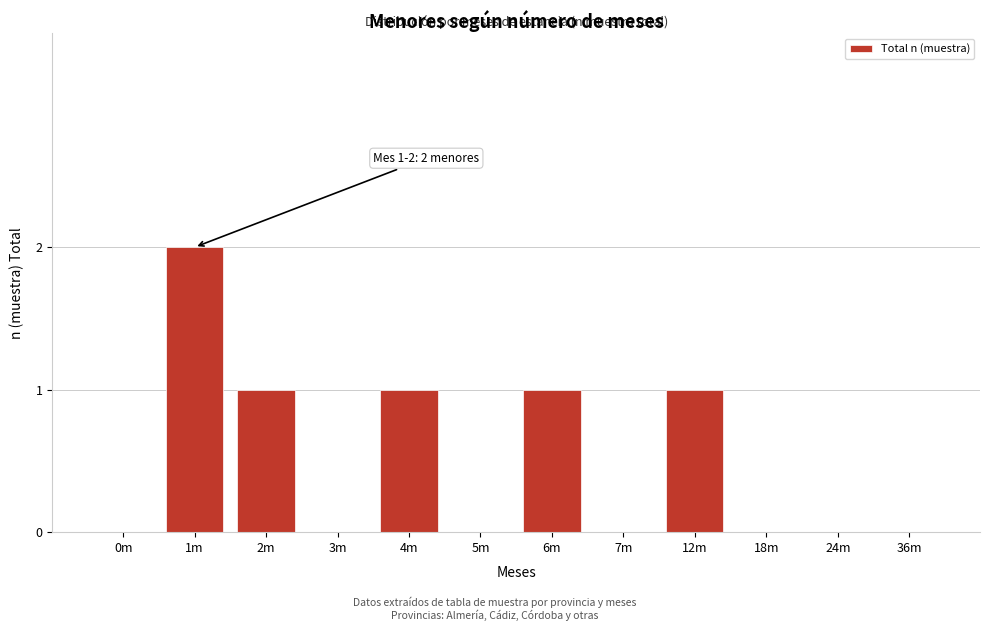

Reading left to right, list all the values displayed in this chart.

0m=0	1m=2	2m=1	3m=0	4m=1	5m=0	6m=1	7m=0	12m=1	18m=0	24m=0	36m=0